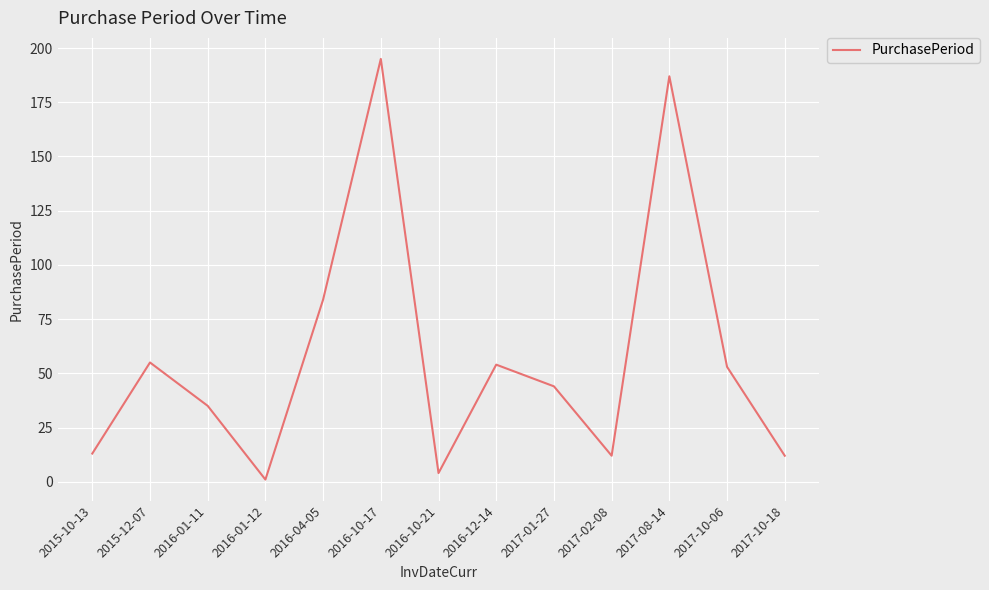

How many interior local peaks (higher than both neighbors) does the data have?

4